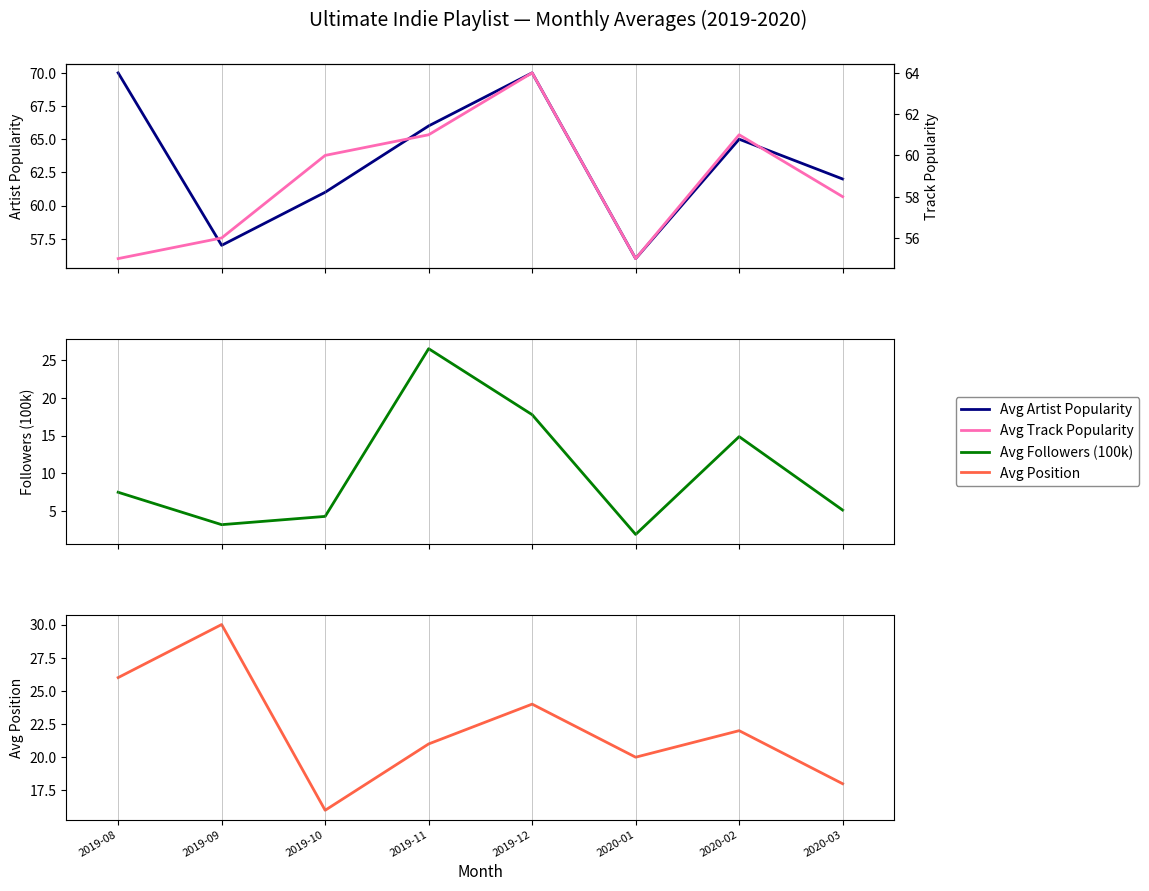

What is the total value across all series at 2019-09?

146.1